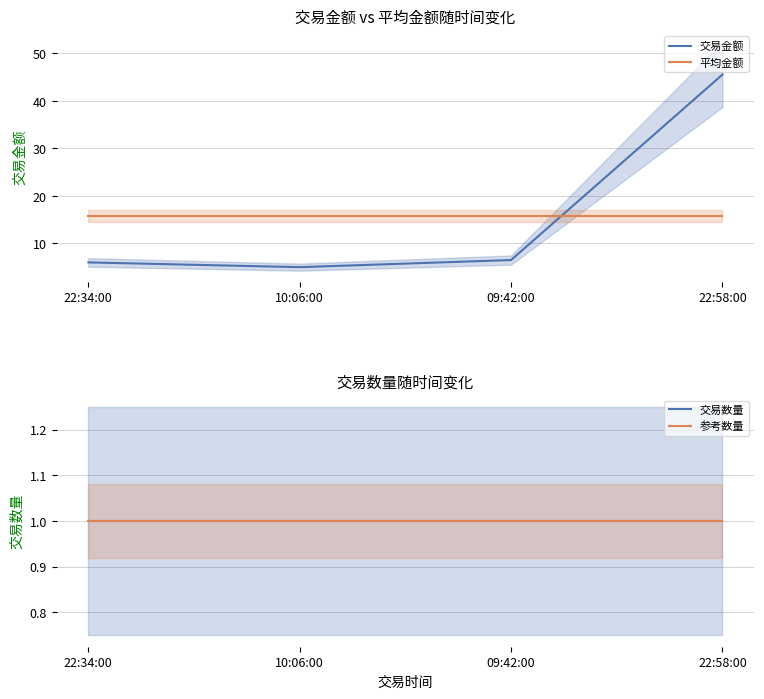

What is the difference between the highest and lowest values at 09:42:00?

14.8